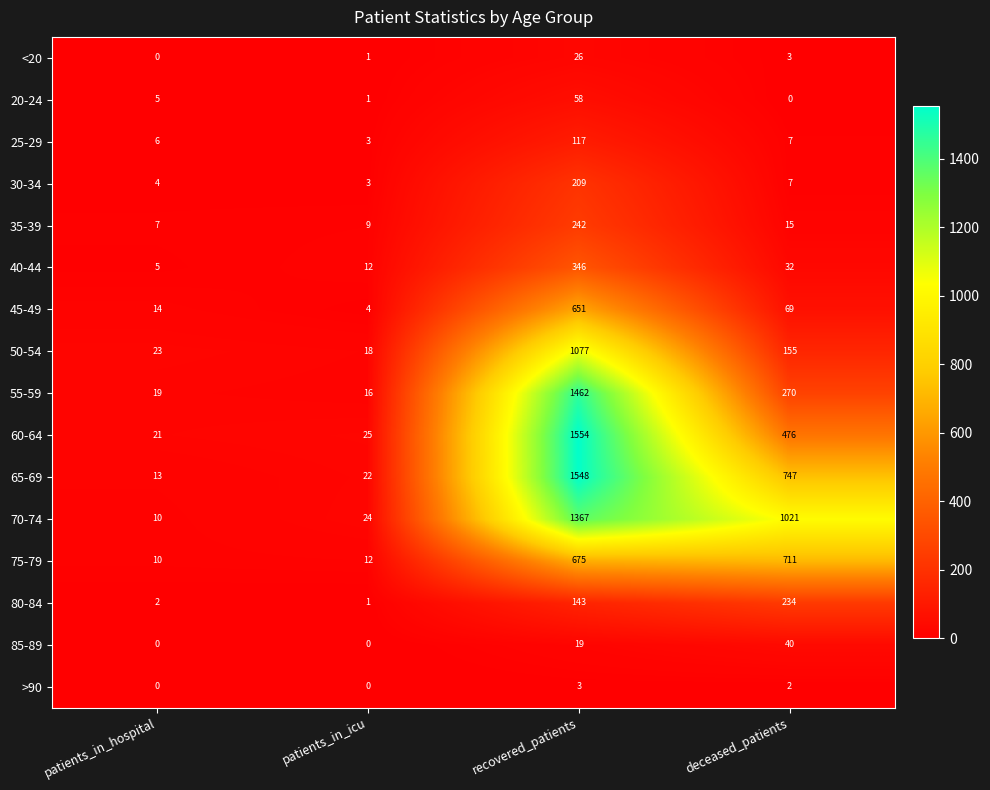

At which label does 45-49 reach its peak?

recovered_patients